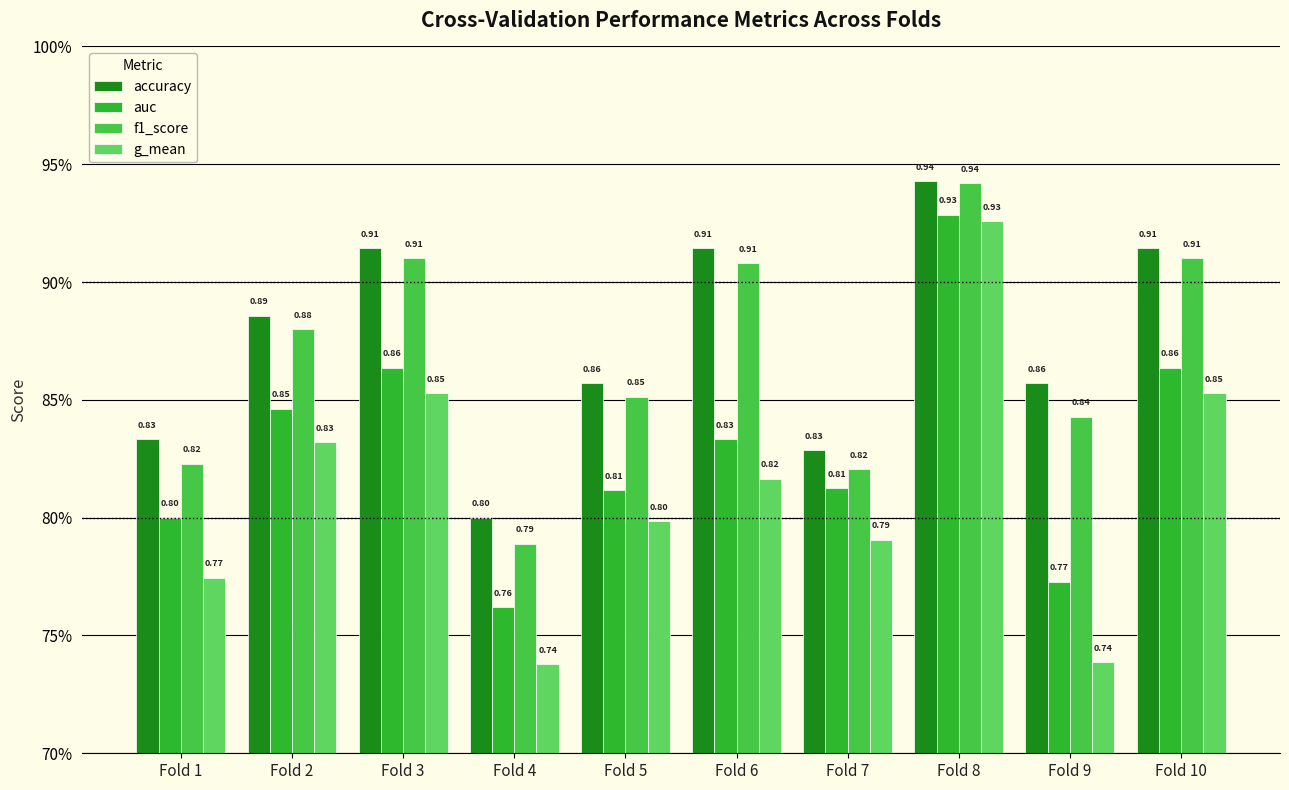

List the series in order of their peak value, highest first.

accuracy, f1_score, auc, g_mean